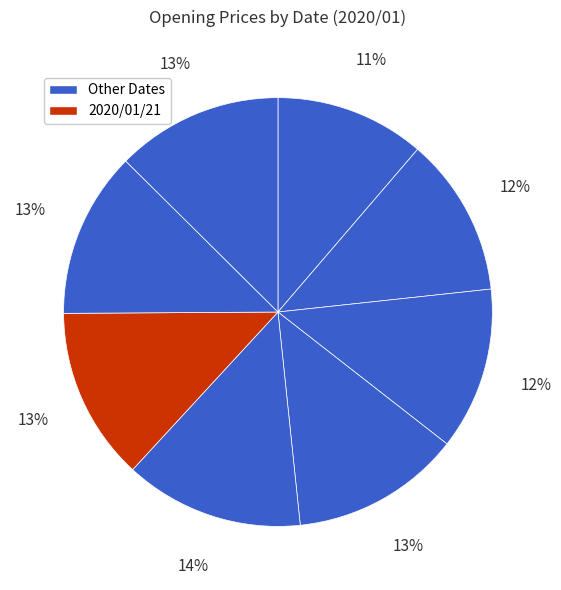

Count the number of slices in the pie.

8